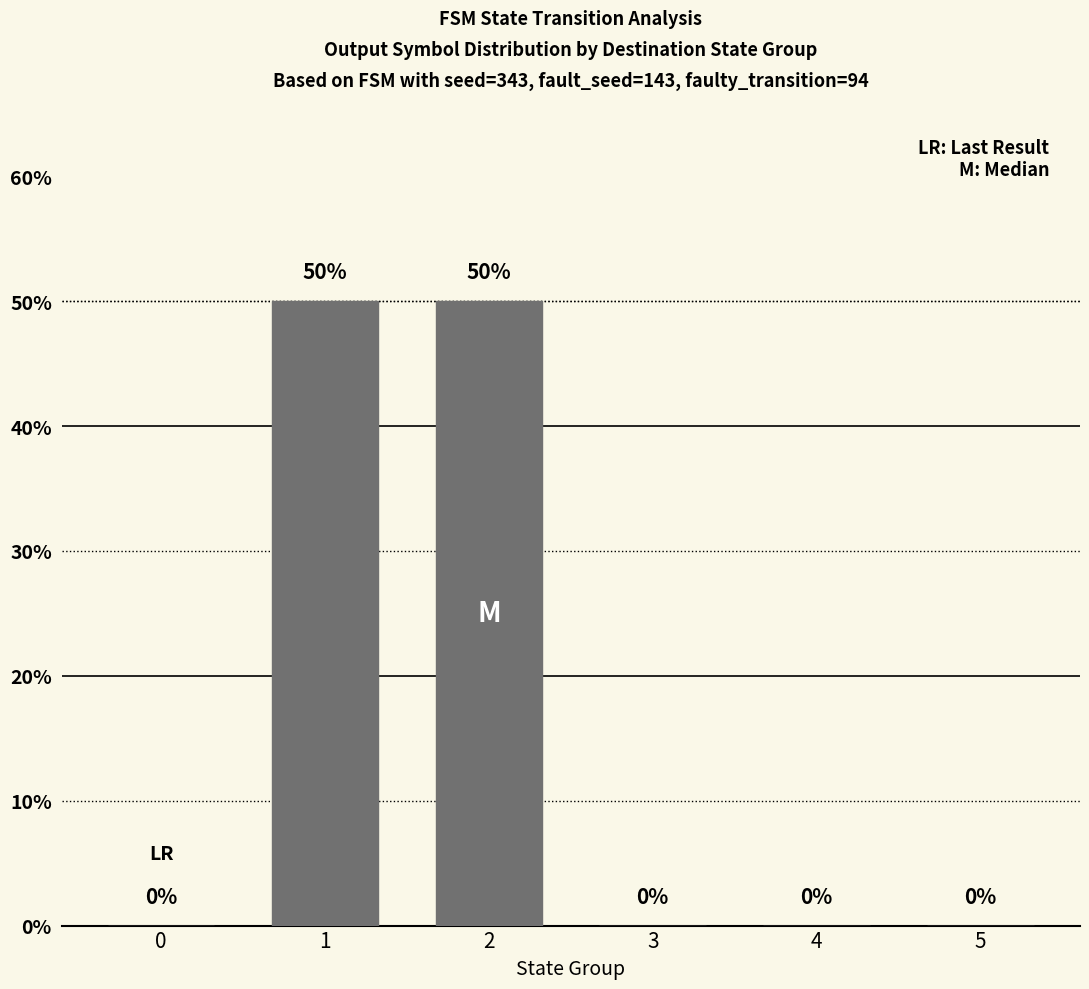

Count the values in the range 0 to 50.

6